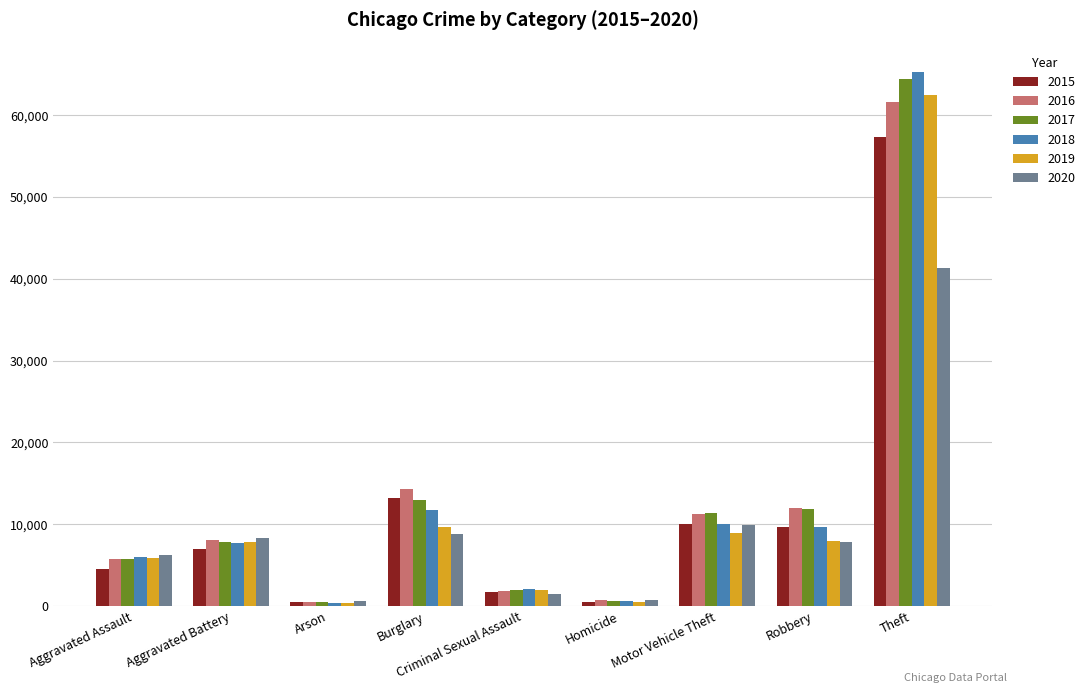

At which label does 2015 reach its peak?

Theft